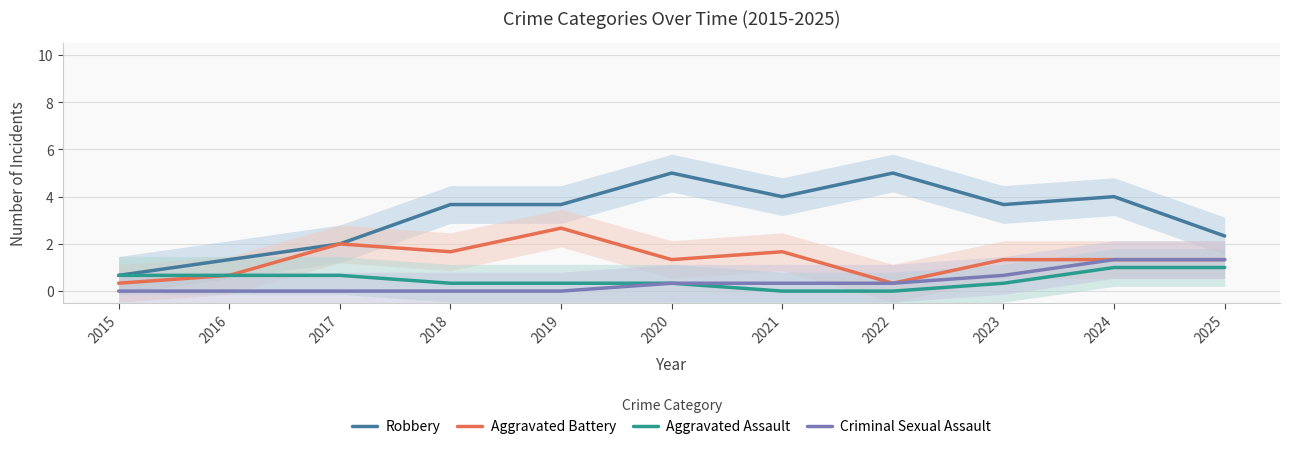

True or false: Robbery and Aggravated Battery cross at least once.

False